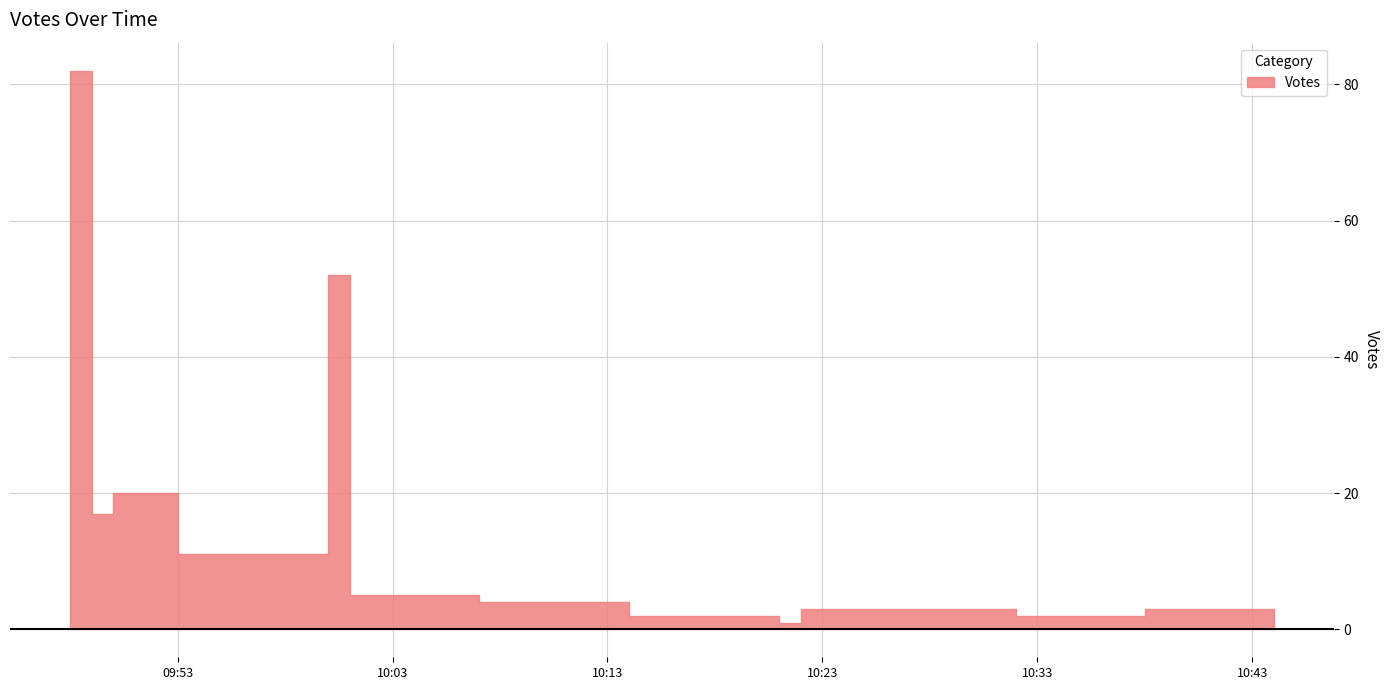

What is the approximate value at 2019-09-26 09:48?

82